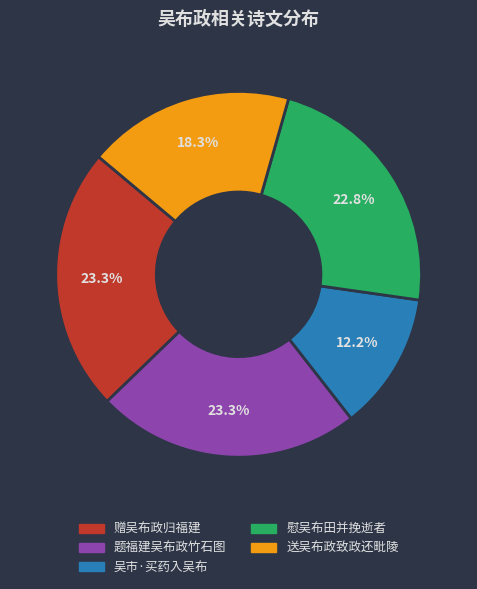

Is there a majority slice in this chart?

No